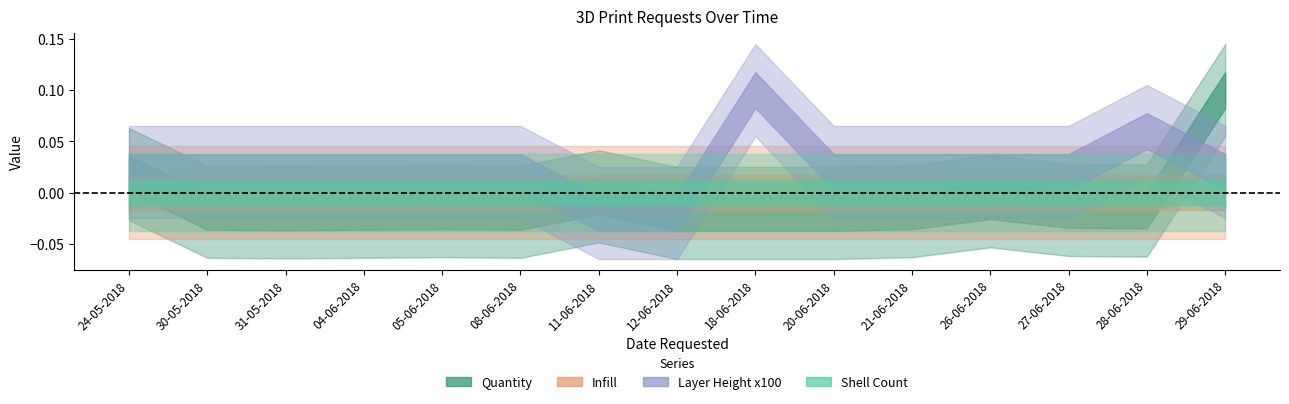

How many lines are shown in the chart?

4